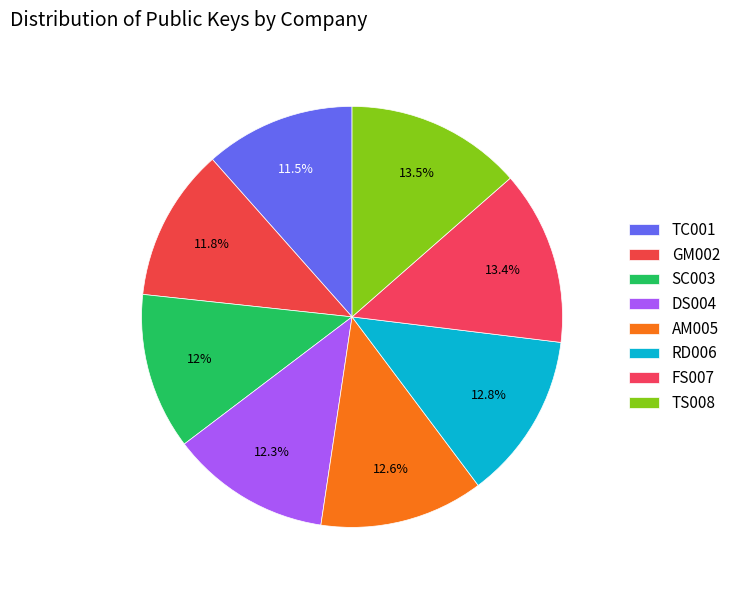

Does any single category account for the majority?

No